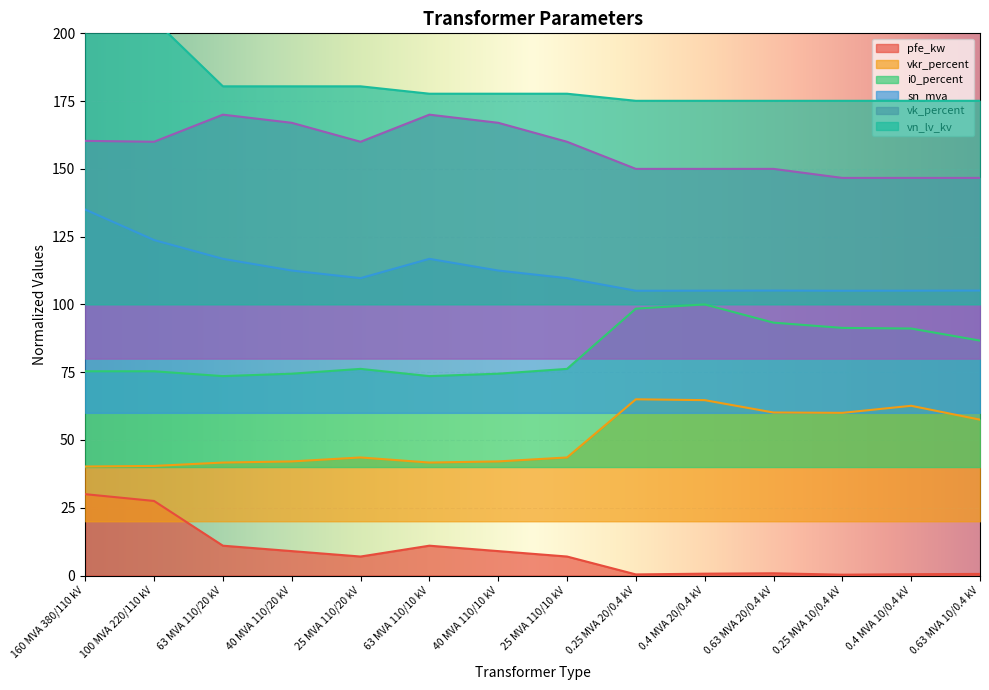

Which series has the largest total across all categories?

vn_lv_kv